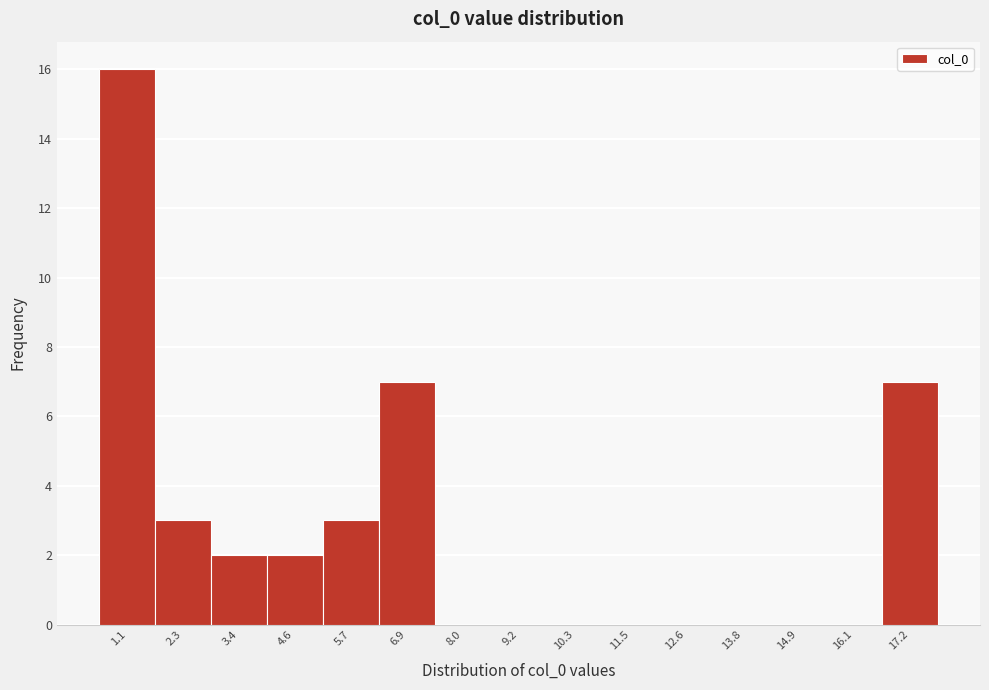

Reading left to right, extract all data points from this chart.

1.1=16	2.3=3	3.4=2	4.6=2	5.7=3	6.9=7	8.0=0	9.2=0	10.3=0	11.5=0	12.6=0	13.8=0	14.9=0	16.1=0	17.2=7